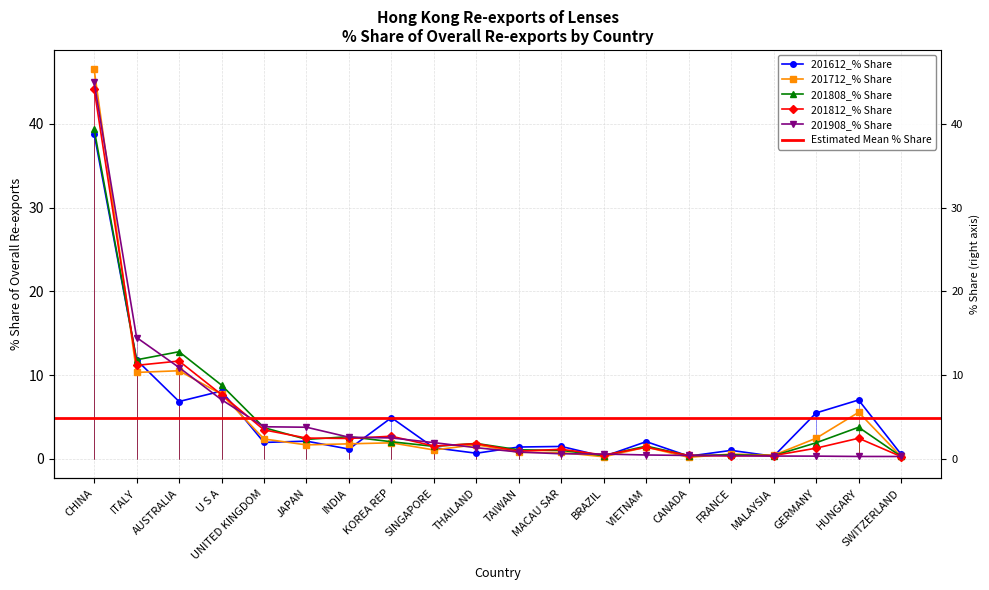

What is the average value of the 201812_% Share series?

4.9